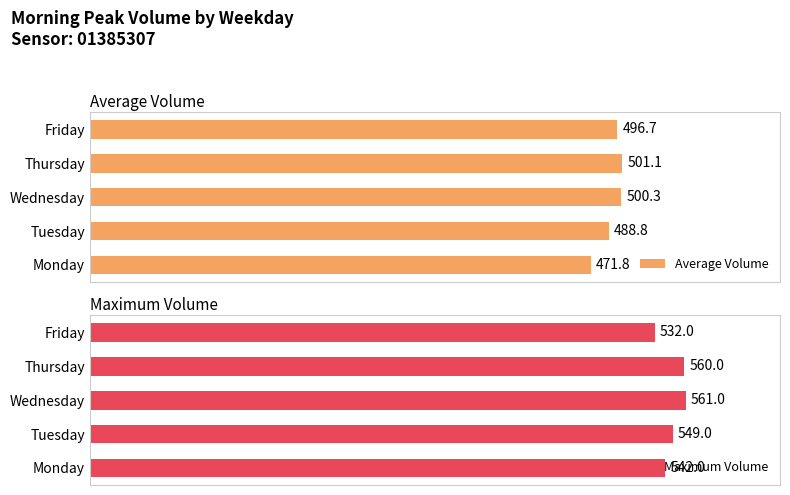

List the labels in order of Average Volume value, largest first.

Thursday, Wednesday, Friday, Tuesday, Monday